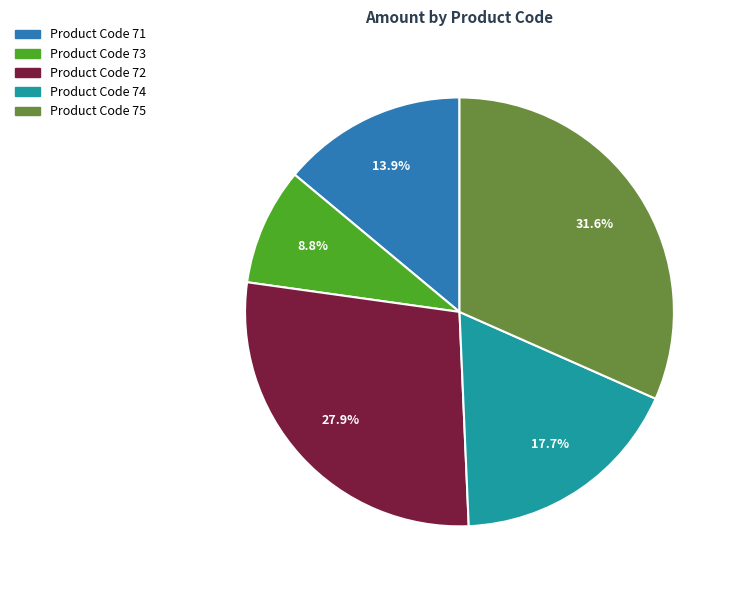

What is the smallest slice in the pie chart?

Product Code 73